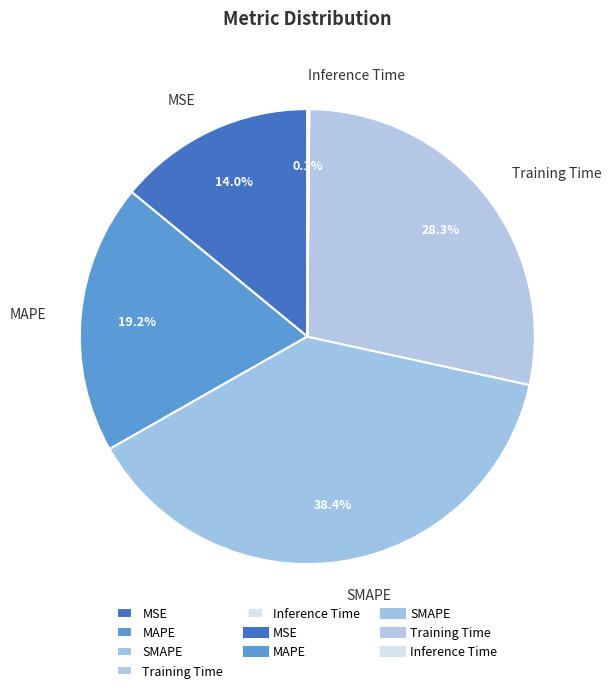

To the nearest percent, what is the average slice percentage?

20%